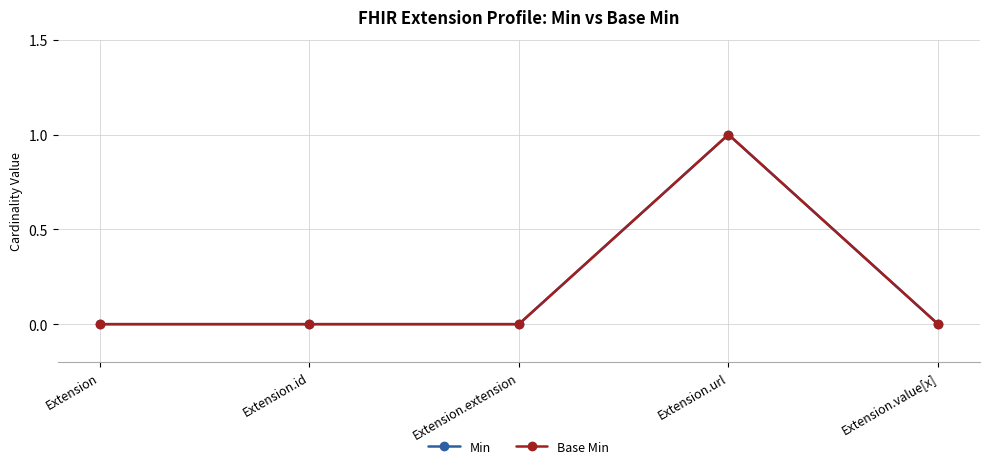

Does the chart have visible grid lines?

Yes